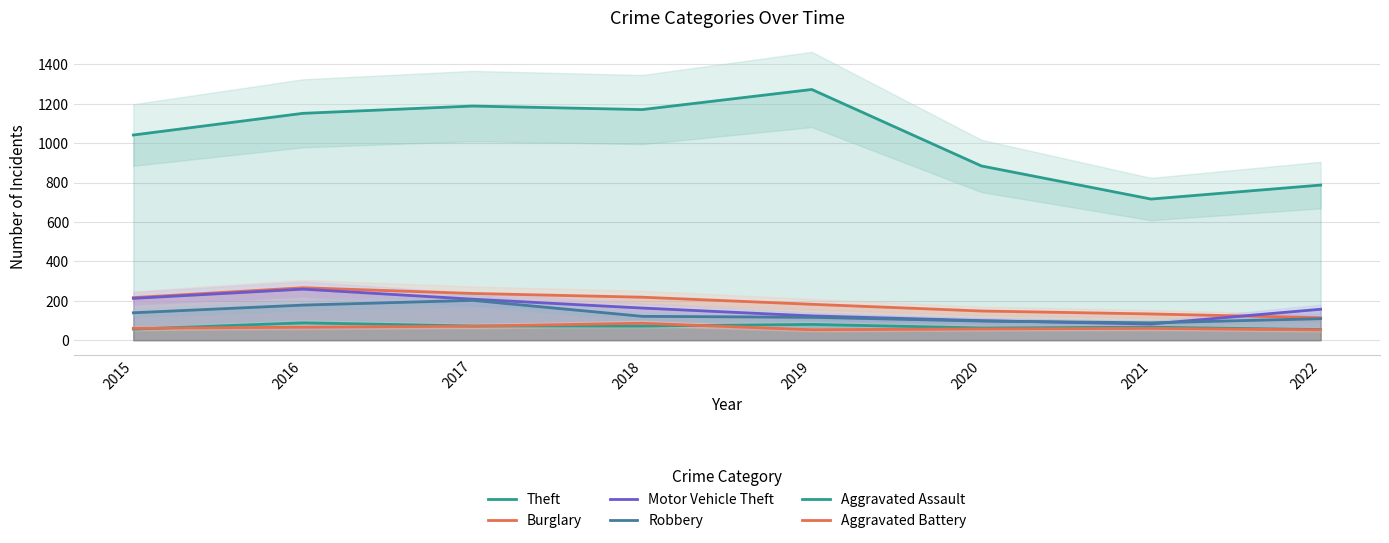

Reading left to right, list all the values displayed in this chart.

Theft: 1041	1151	1188	1170	1272	884	716	787
Burglary: 216	266	237	218	182	148	133	114
Motor Vehicle Theft: 212	259	208	163	123	99	82	157
Robbery: 139	178	202	121	116	97	88	109
Aggravated Assault: 56	88	72	72	80	62	66	54
Aggravated Battery: 60	66	71	86	53	57	60	52